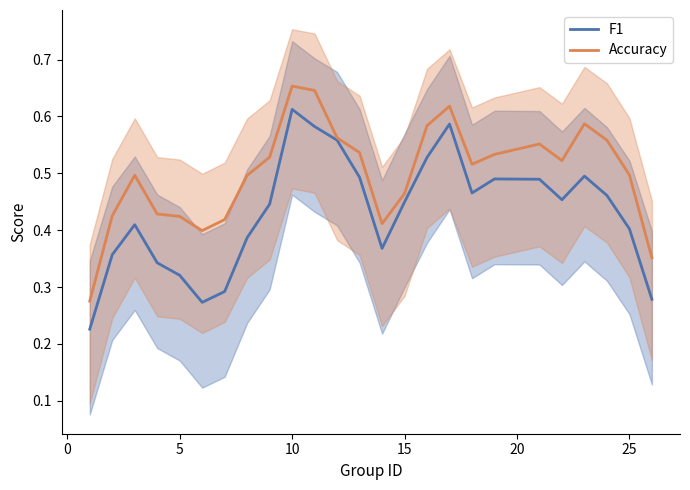

At which label does F1 reach its peak?

10